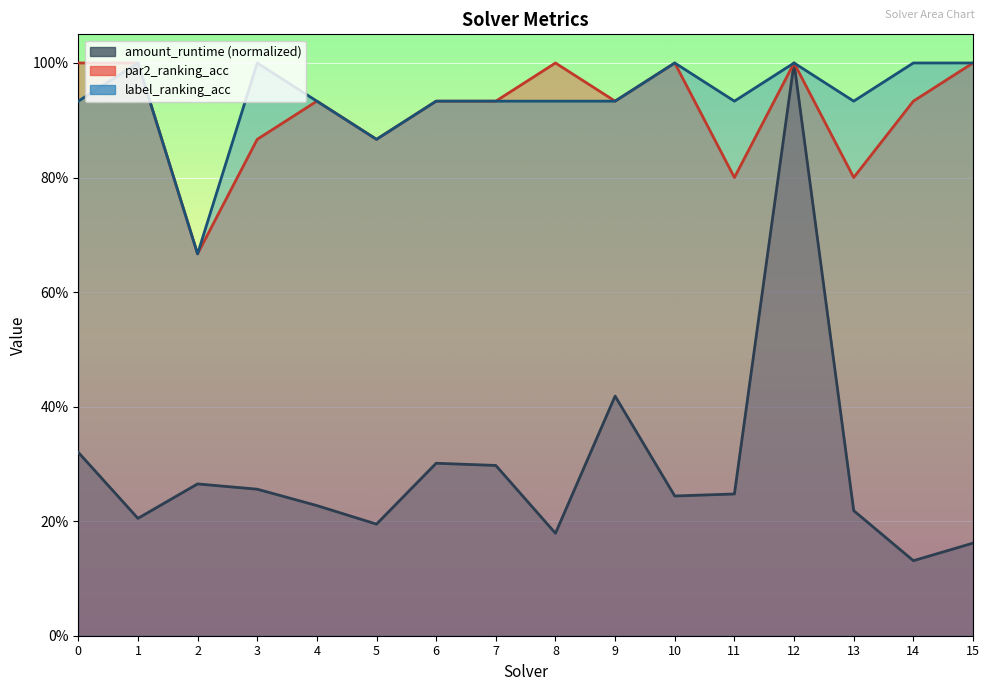

How many lines are shown in the chart?

3